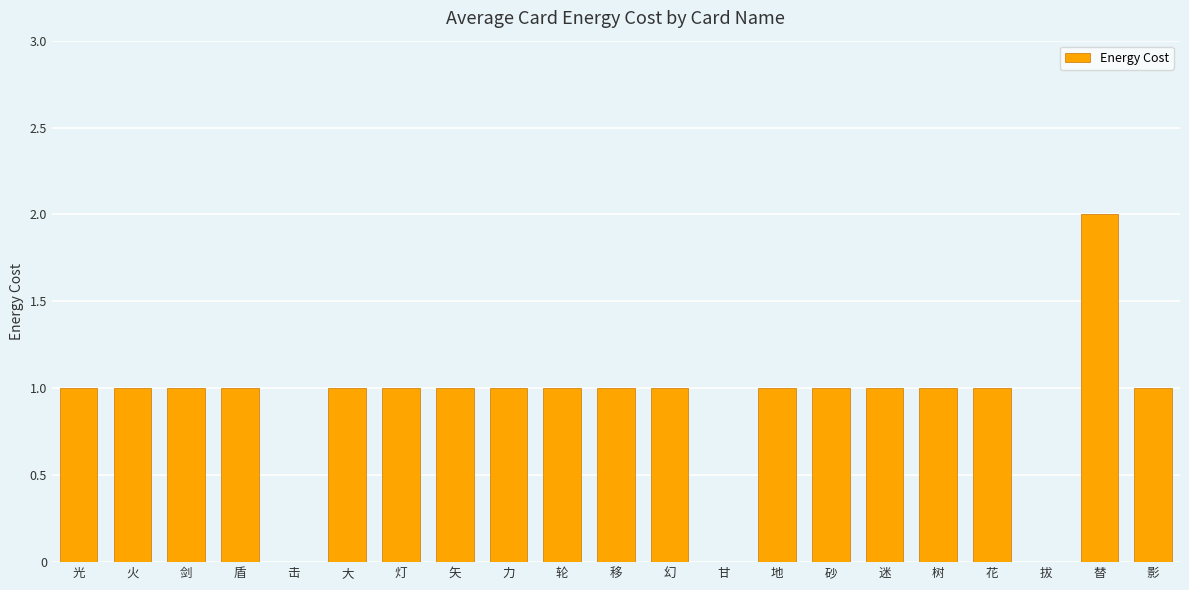

The value at 光 is 1. True or false?

True